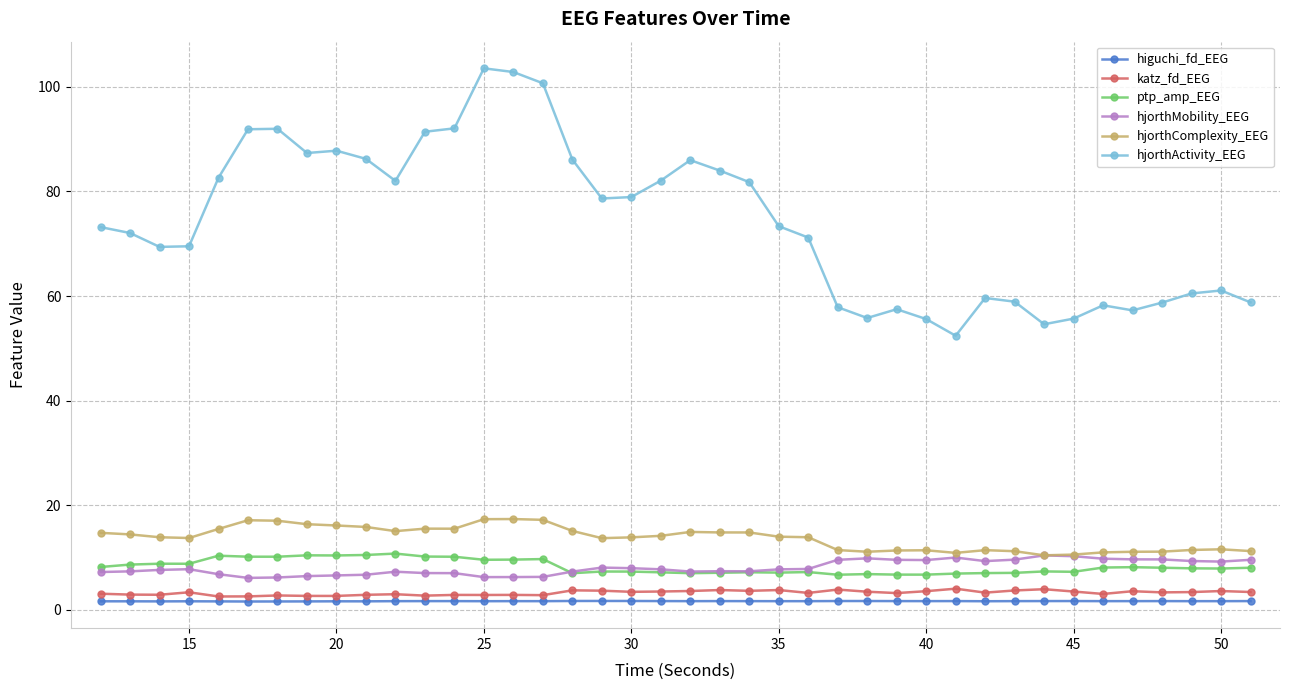

True or false: katz_fd_EEG and ptp_amp_EEG intersect in this chart.

False